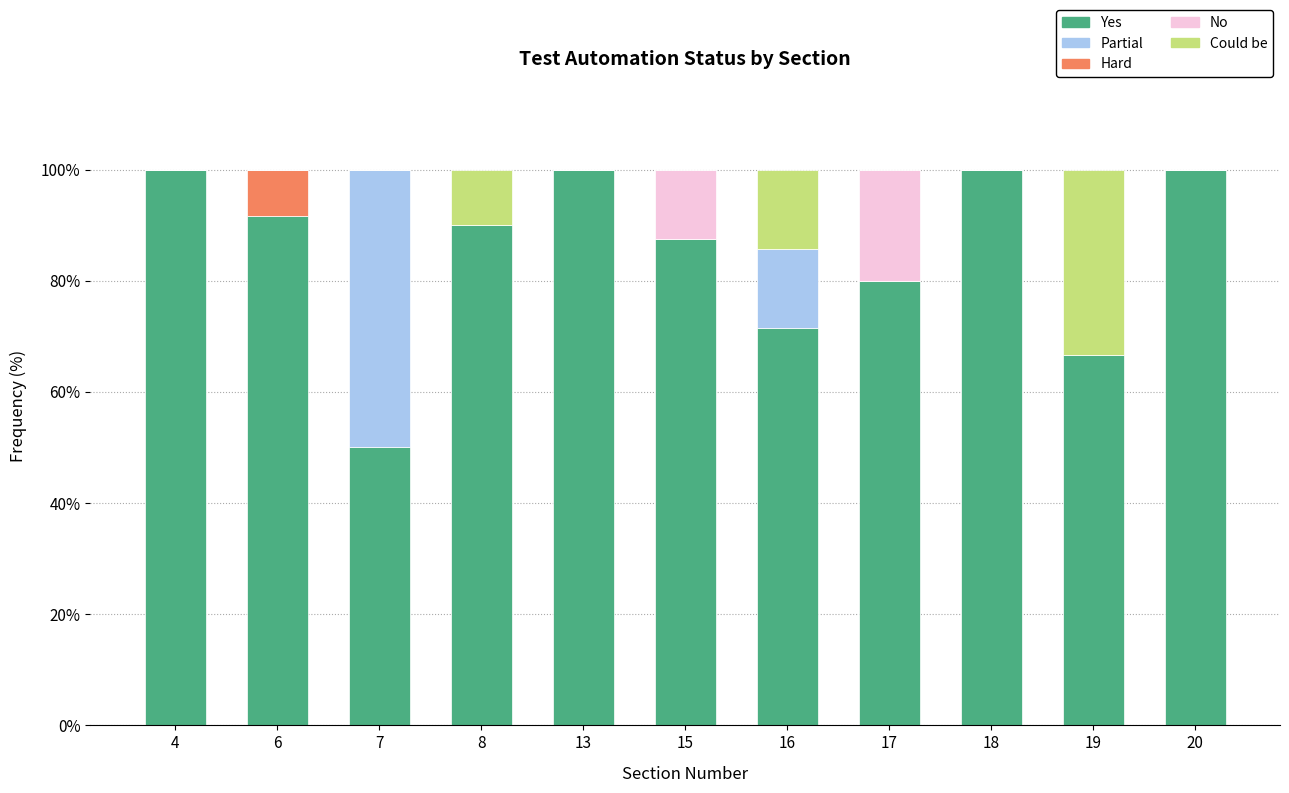

What is the maximum value for Yes?

100.0